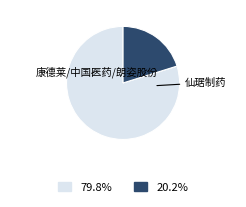

Is there any slice that represents more than half of the pie?

Yes